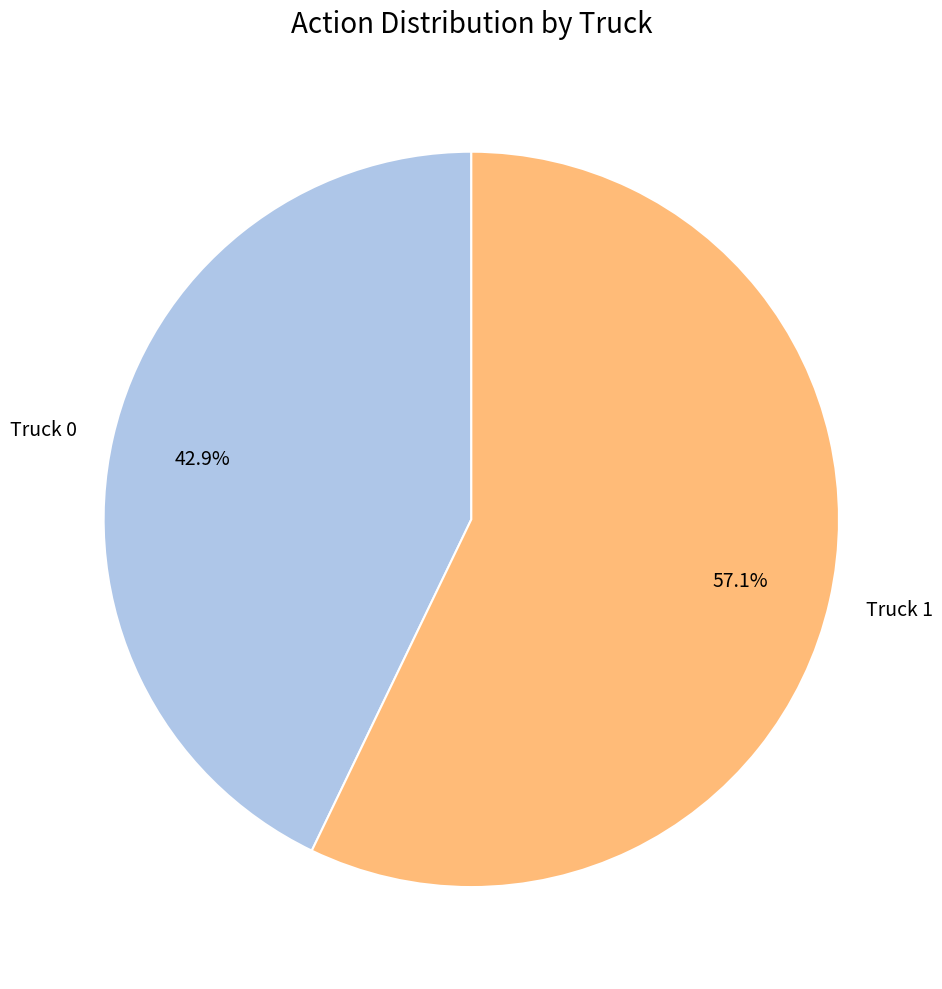

Which category accounts for the majority?

Truck 1